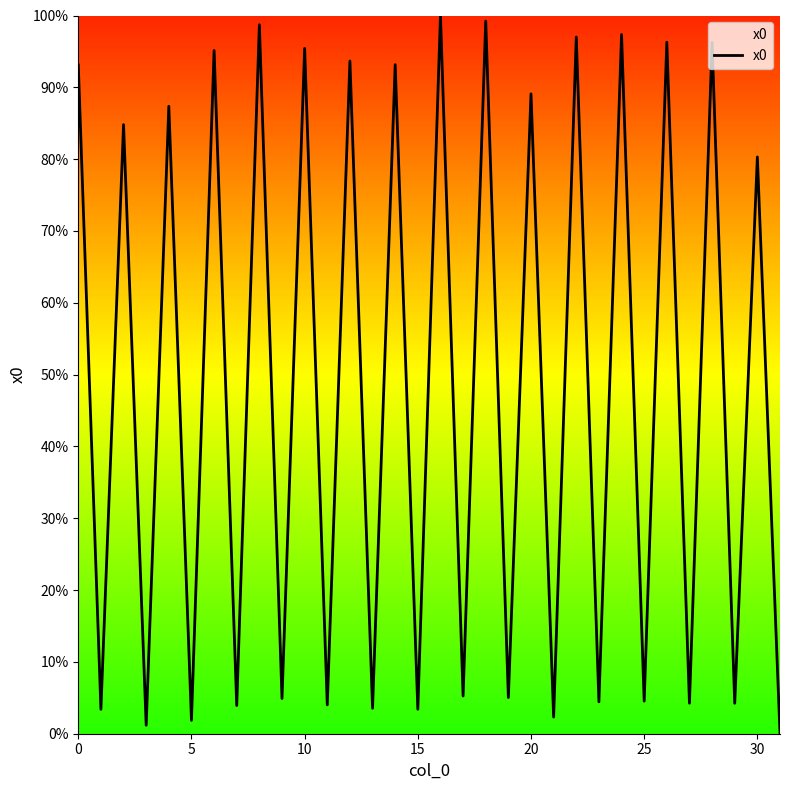

What is the difference between the maximum and minimum values?

100.0